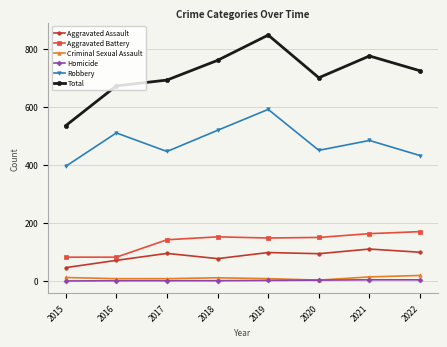

True or false: Robbery and Homicide intersect in this chart.

False